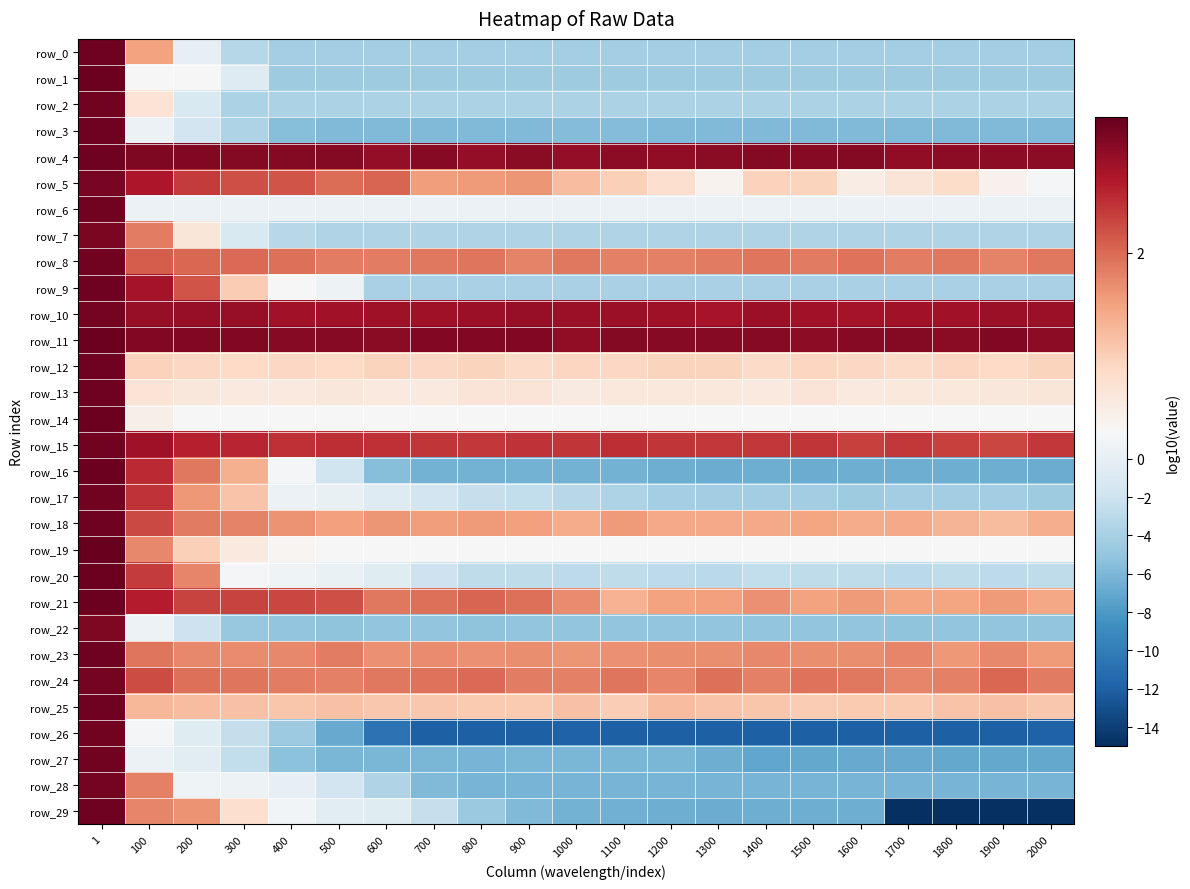

Which series has the largest total across all categories?

row_11